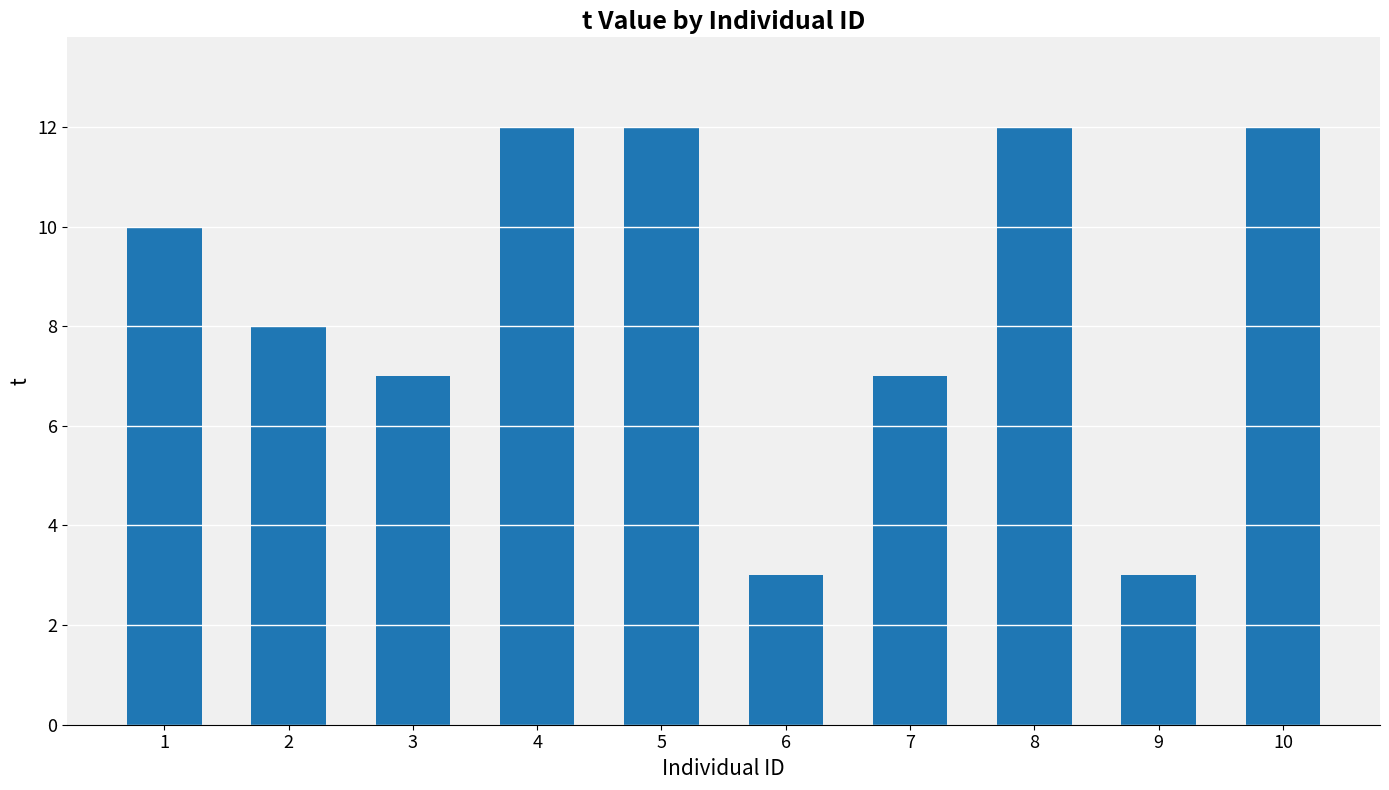

What is the difference between the values at 1 and 4?

2